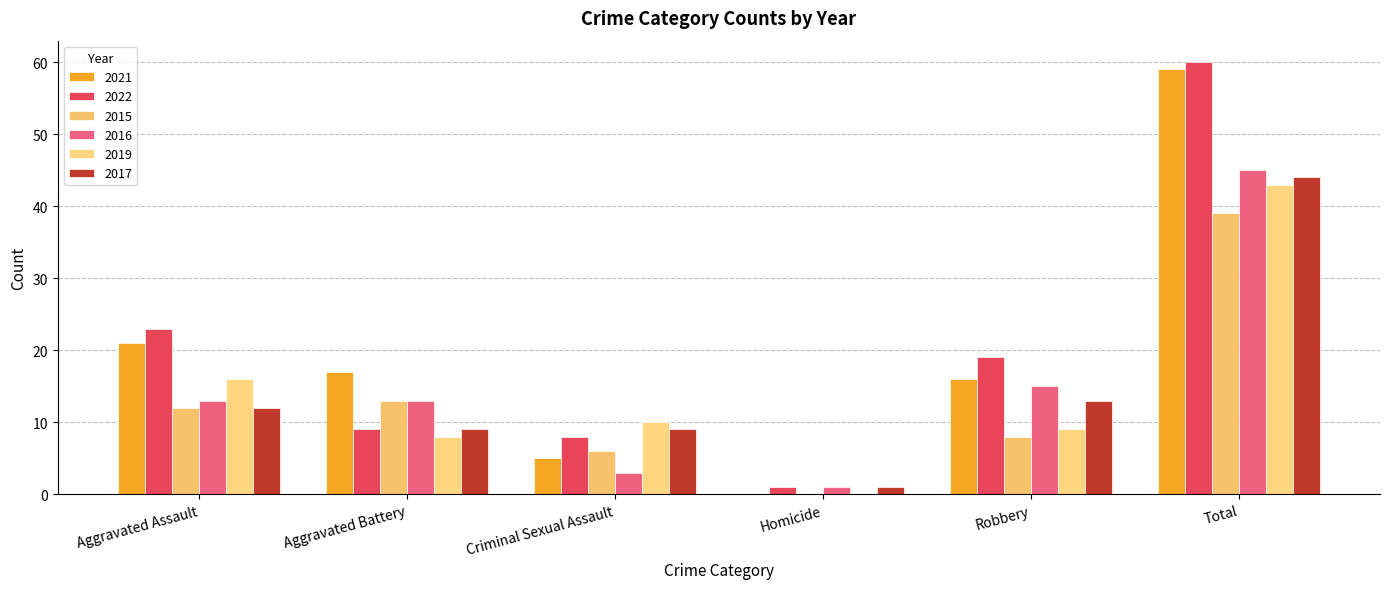

Reading left to right, what are all the values shown in this chart?

2021: Aggravated Assault=21	Aggravated Battery=17	Criminal Sexual Assault=5	Homicide=0	Robbery=16	Total=59
2022: Aggravated Assault=23	Aggravated Battery=9	Criminal Sexual Assault=8	Homicide=1	Robbery=19	Total=60
2015: Aggravated Assault=12	Aggravated Battery=13	Criminal Sexual Assault=6	Homicide=0	Robbery=8	Total=39
2016: Aggravated Assault=13	Aggravated Battery=13	Criminal Sexual Assault=3	Homicide=1	Robbery=15	Total=45
2019: Aggravated Assault=16	Aggravated Battery=8	Criminal Sexual Assault=10	Homicide=0	Robbery=9	Total=43
2017: Aggravated Assault=12	Aggravated Battery=9	Criminal Sexual Assault=9	Homicide=1	Robbery=13	Total=44